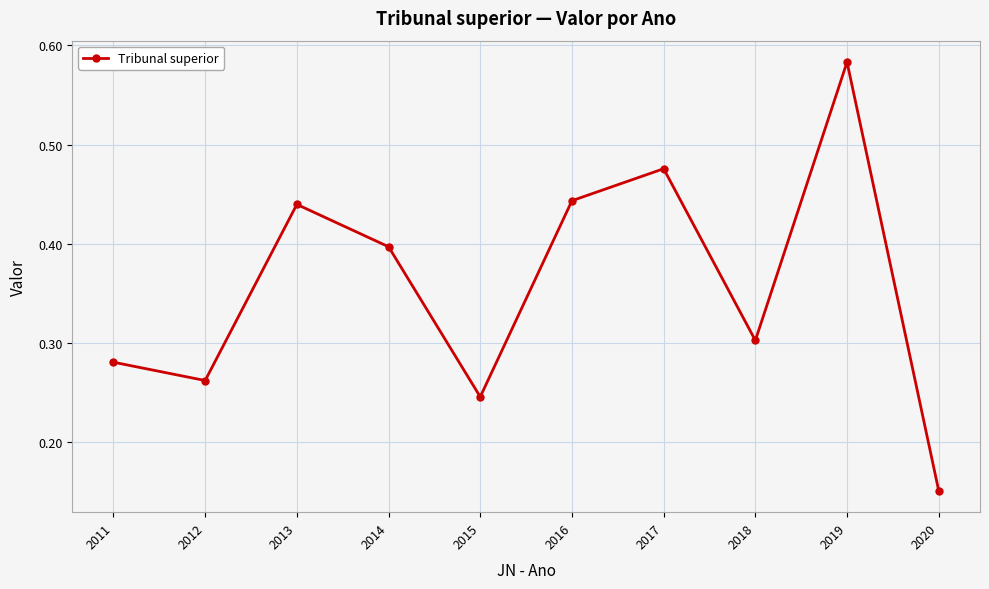

The value at 2017 is 0.3. True or false?

False